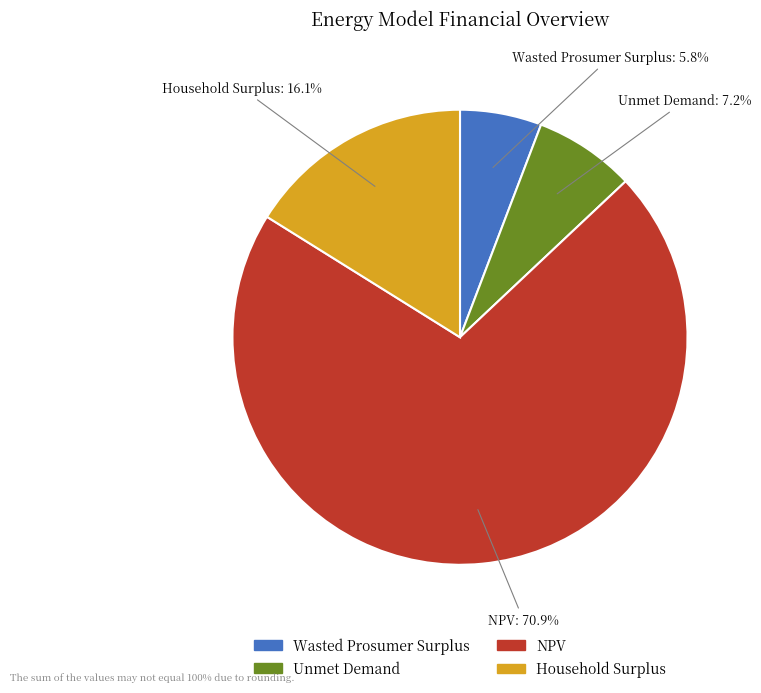

Which slice is the smallest?

Wasted Prosumer Surplus